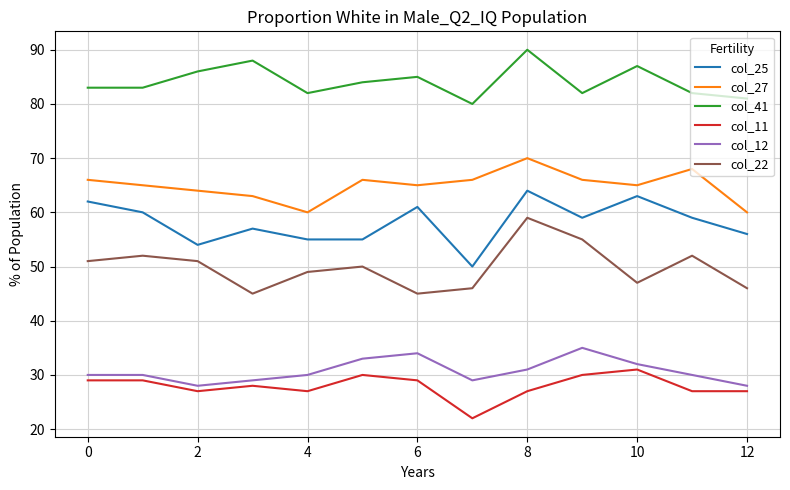

How many lines are shown in the chart?

6